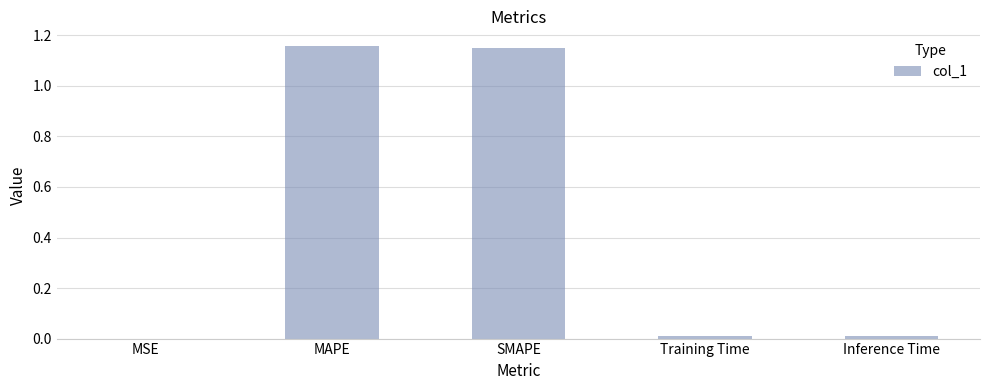

Between Training Time and MAPE, which is larger?

MAPE